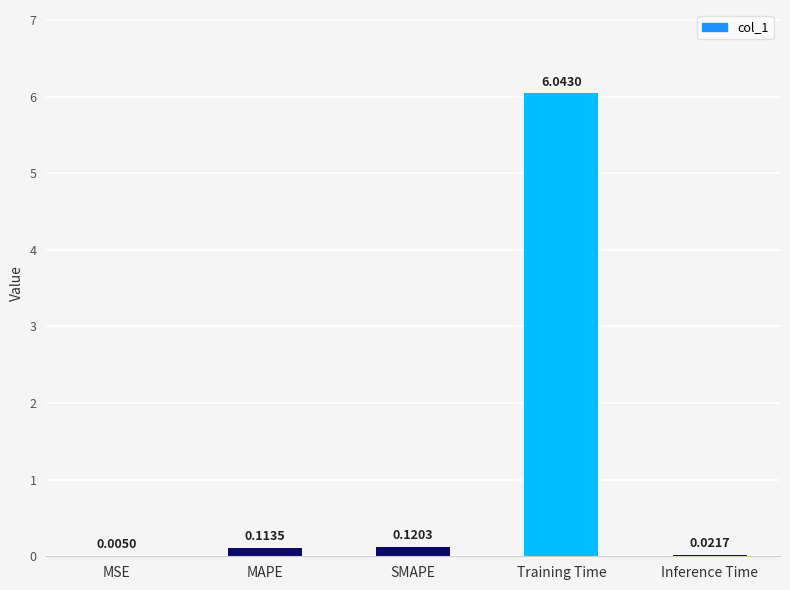

At which label is the value closest to 3?

SMAPE